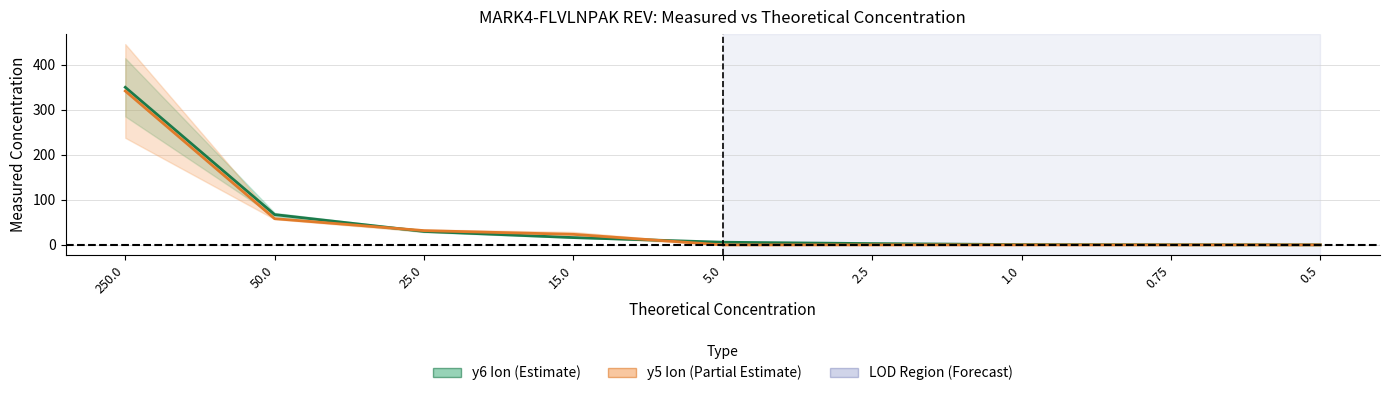

Which series ends up on top after the final intersection of y6 mean and y5 mean?

y6 mean